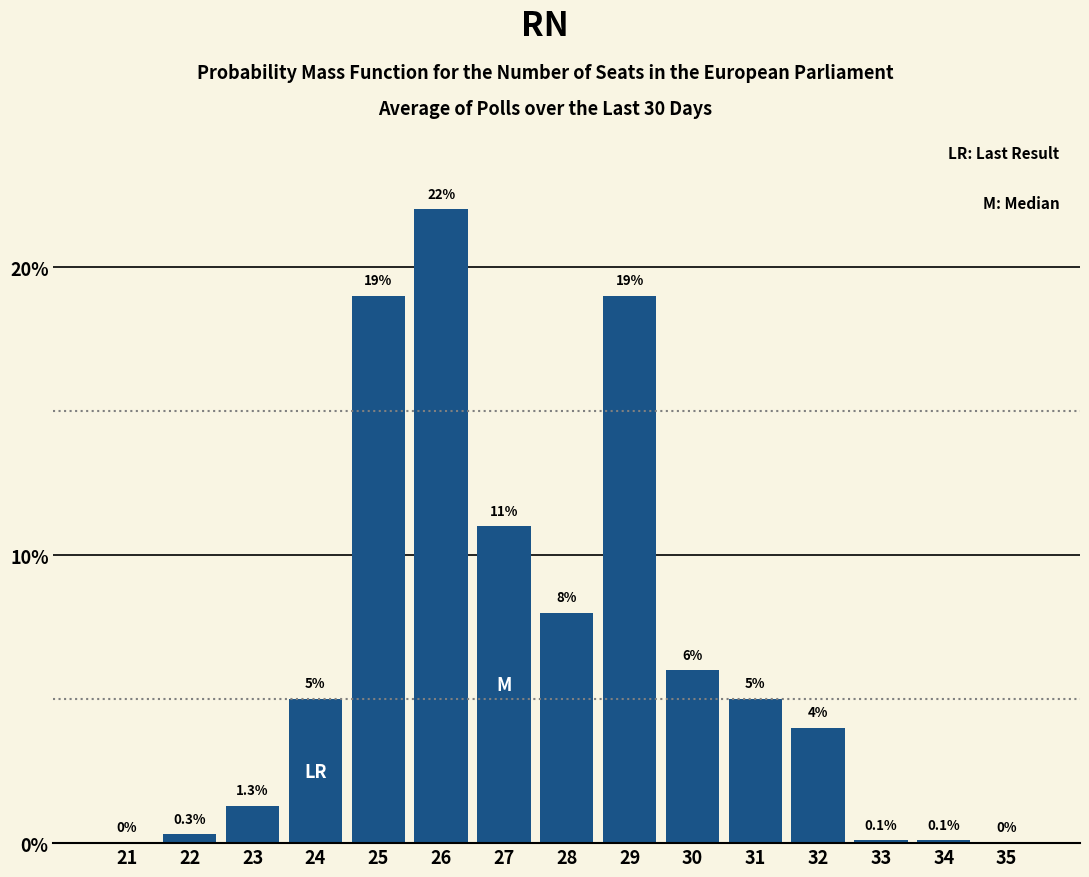

Reading right to left, what are all the values shown in this chart?

35=0.0	34=0.1	33=0.1	32=4.0	31=5.0	30=6.0	29=19.0	28=8.0	27=11.0	26=22.0	25=19.0	24=5.0	23=1.3	22=0.3	21=0.0